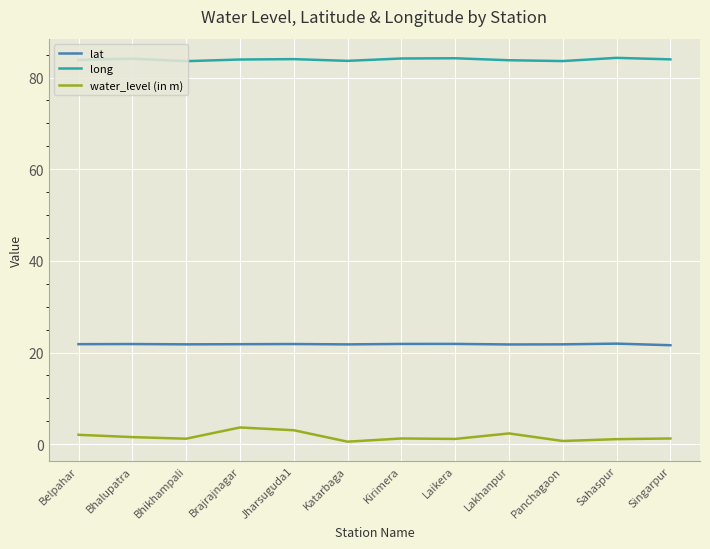

What is the maximum value for lat?

21.9